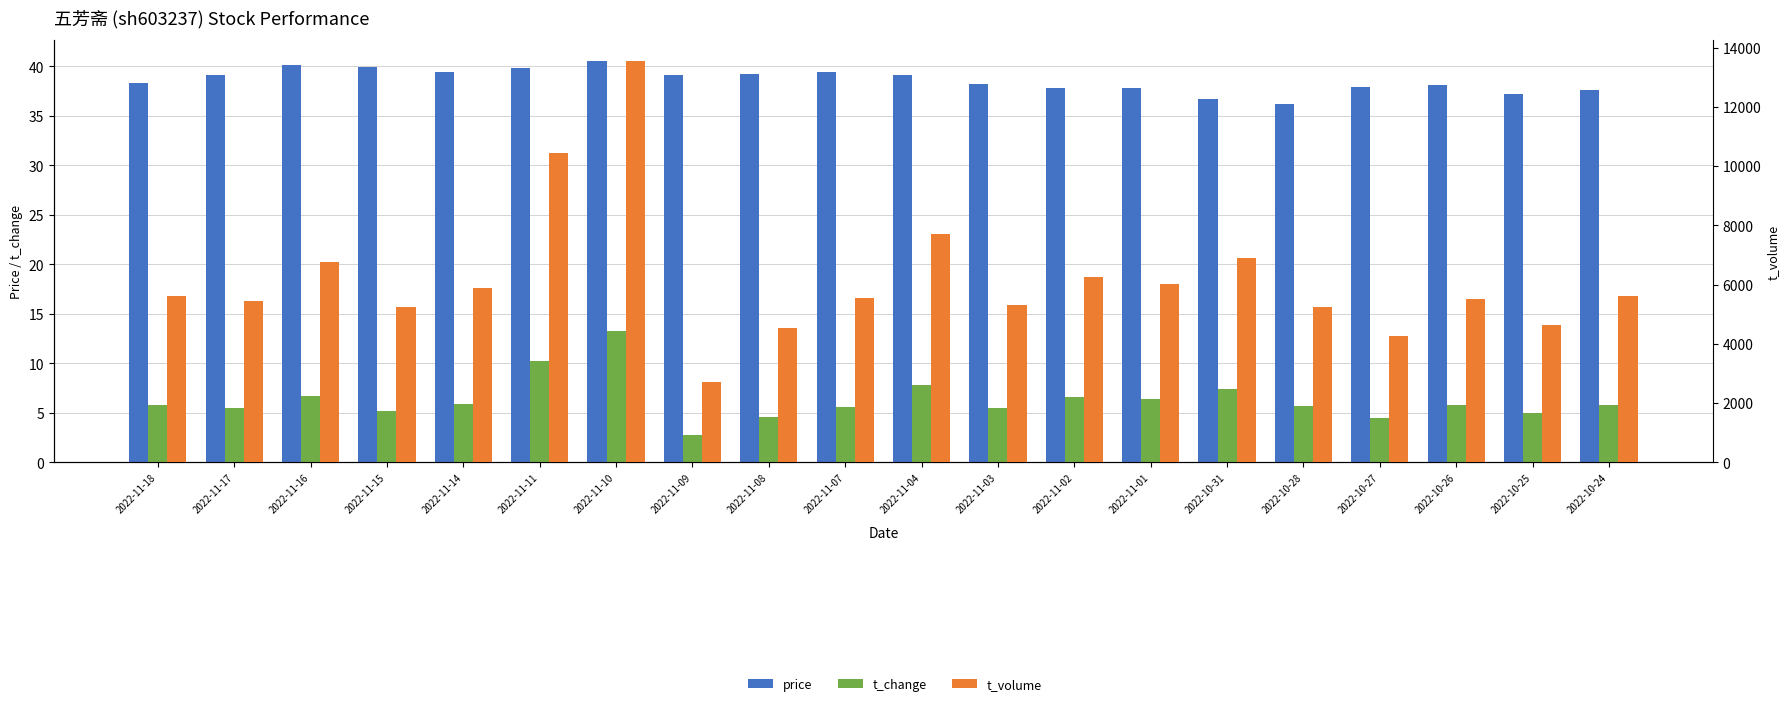

Count the number of categories in the chart.

20